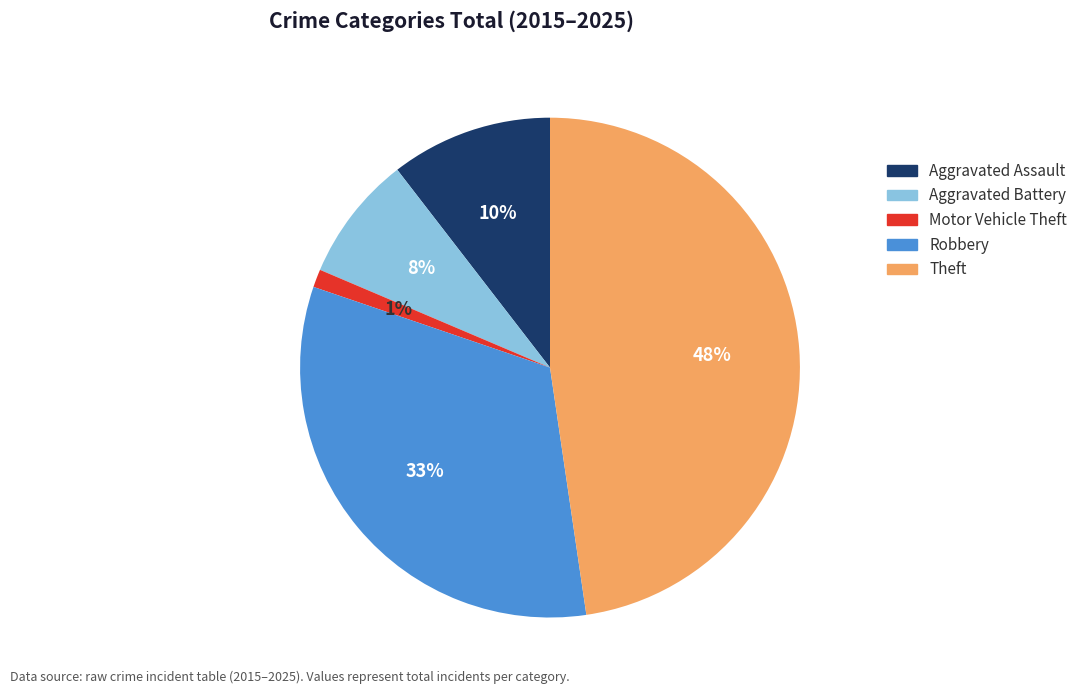

True or false: Aggravated Battery accounts for 1% of the total.

False